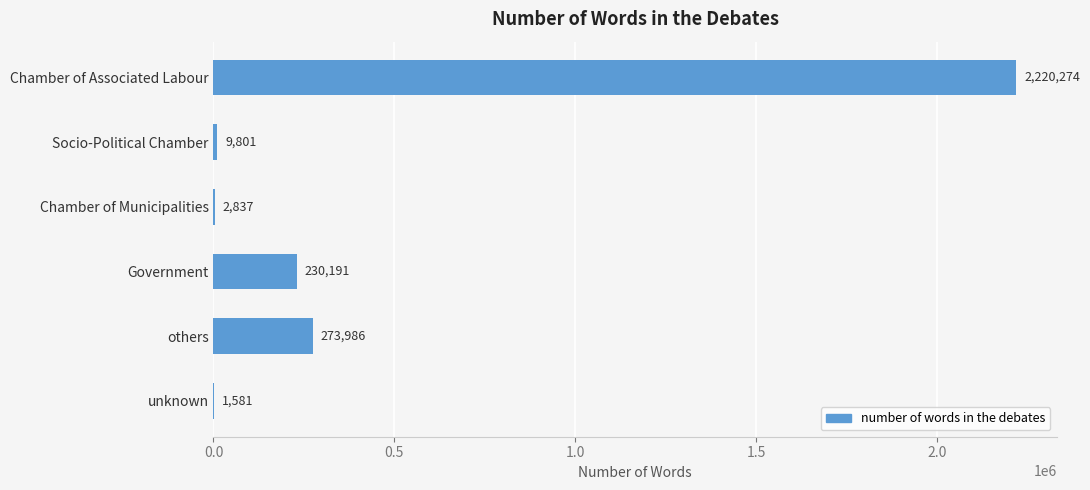

Reading top to bottom, list all the values displayed in this chart.

Chamber of Associated Labour=2220274	Socio-Political Chamber=9801	Chamber of Municipalities=2837	Government=230191	others=273986	unknown=1581